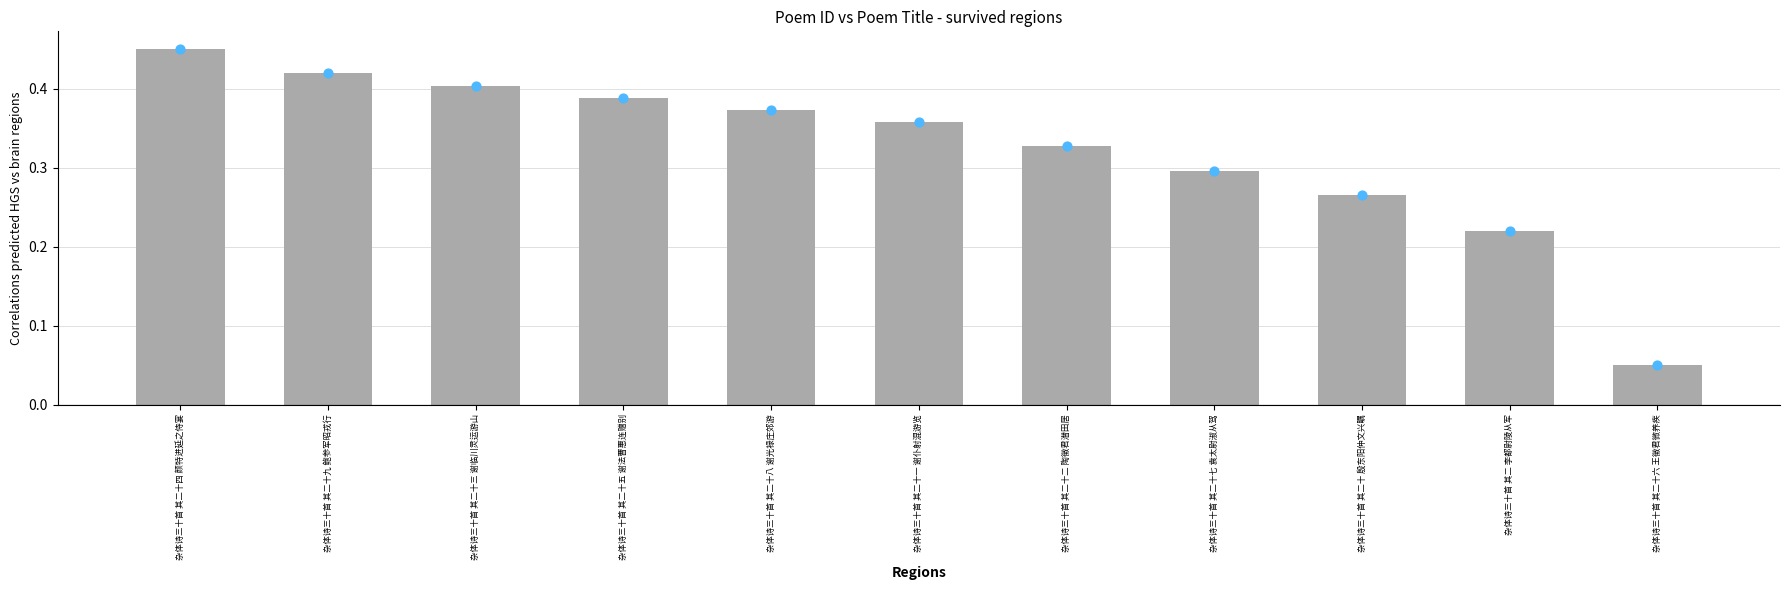

What is the change in value from 杂体诗三十首 其二十八 谢光禄庄郊游 to 杂体诗三十首 其二 李都尉陵从军?

-0.2